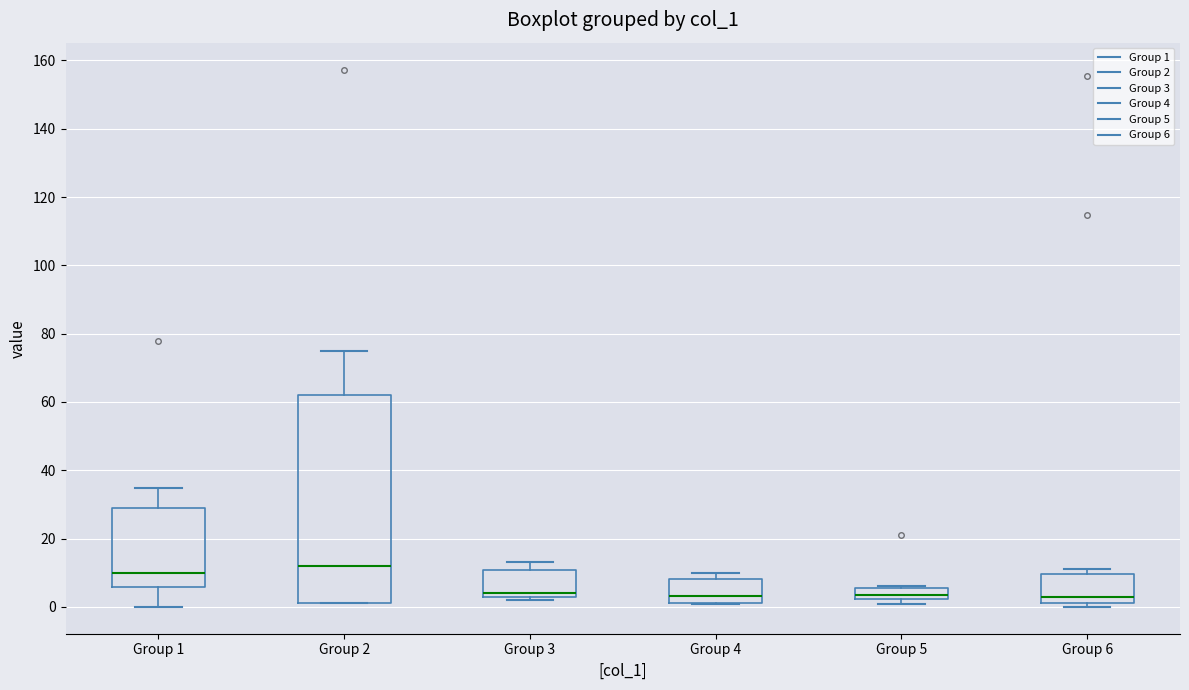

Reading left to right, read every box against the y-axis: the position of its median line, the range the box covers, and the ends of its whiskers. The values are not printed on the chart, so give them approximately, as read against the axis.

Group 1: median 10, box 6 to 28, whiskers 0 to 34
Group 2: median 12, box 2 to 62, whiskers 0 to 74
Group 3: median 4, box 2 to 10, whiskers 2 (just below the box's lower edge) to 14
Group 4: median 4, box 2 to 8, whiskers 0 to 10
Group 5: median 4, box 2 to 6, whiskers 0 to 6
Group 6: median 2, box 0 to 10, whiskers 0 (just below the box's lower edge) to 12